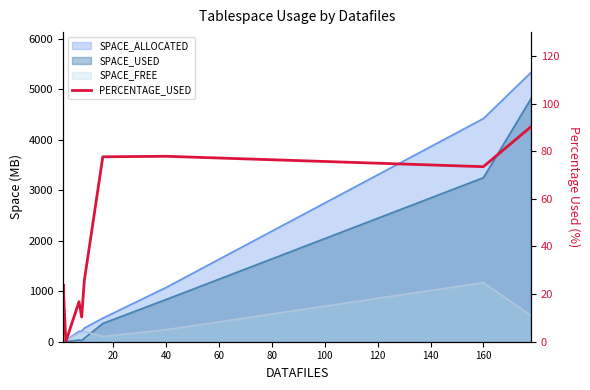

The chart shows a value of 0.0 at 60. True or false?

False